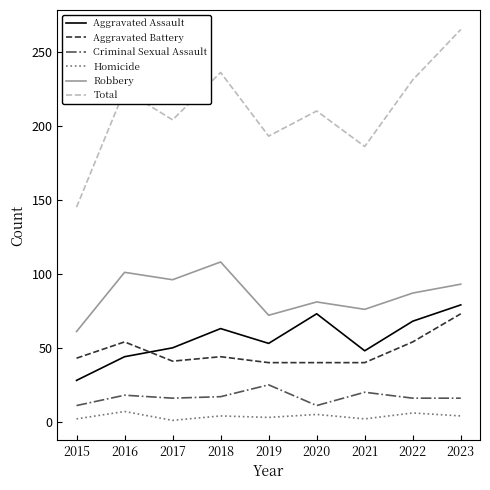

What is the difference between the highest and lowest values at 2021?

184